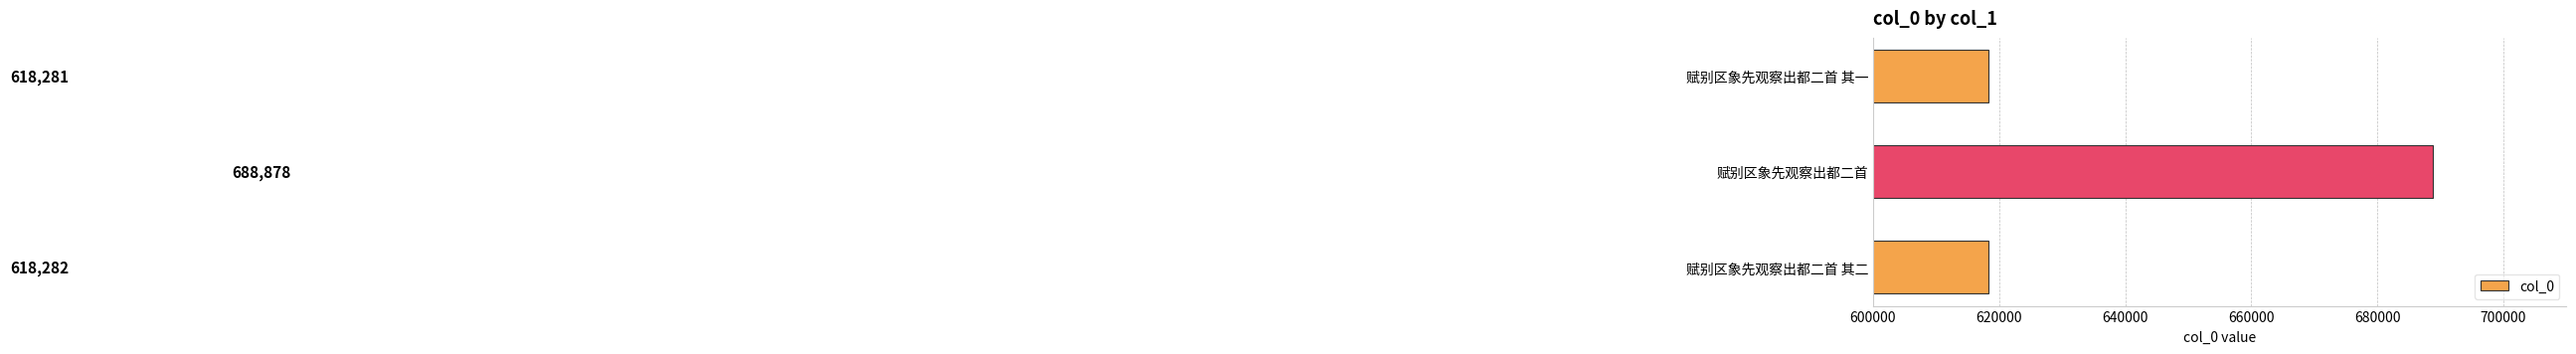

Count the number of data series in this chart.

1